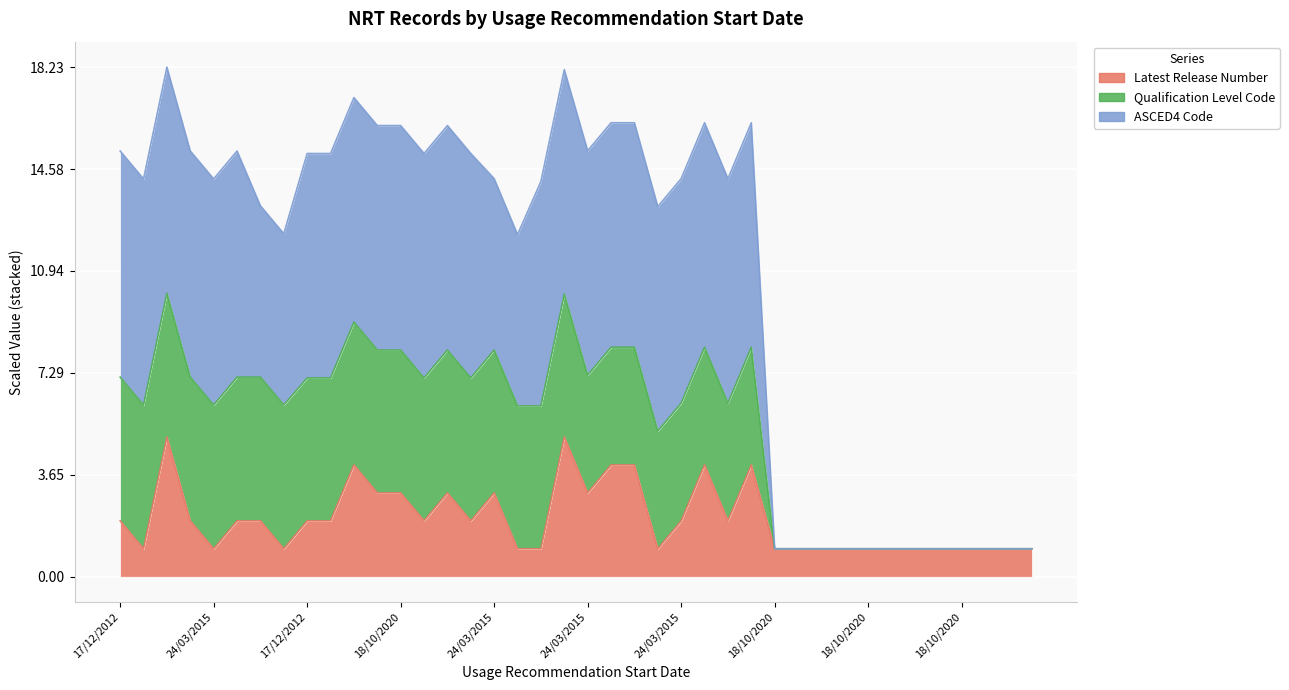

What is the greatest value displayed?

18.2